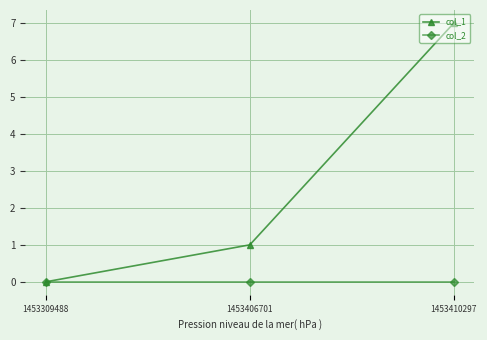

How many distinct data groups are displayed?

2